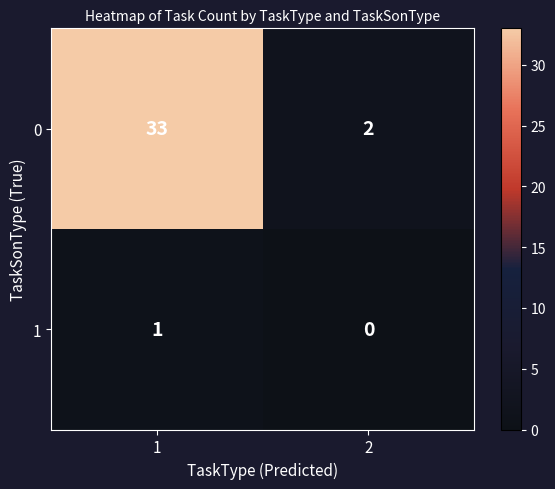

What is the sum of all 0 values?

35